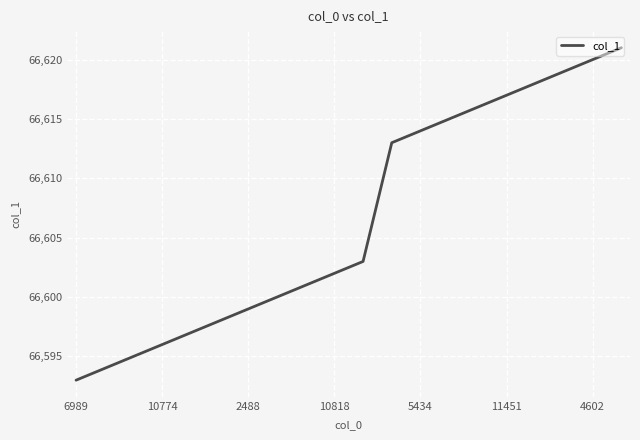

Reading left to right, transcribe all the data shown in this chart.

66593	66594	66595	66596	66597	66598	66599	66600	66601	66602	66603	66613	66614	66615	66616	66617	66618	66619	66620	66621